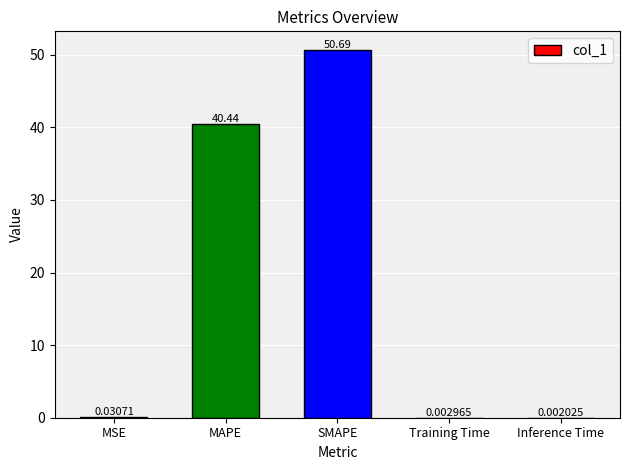

What is the maximum value shown in the chart?

50.7